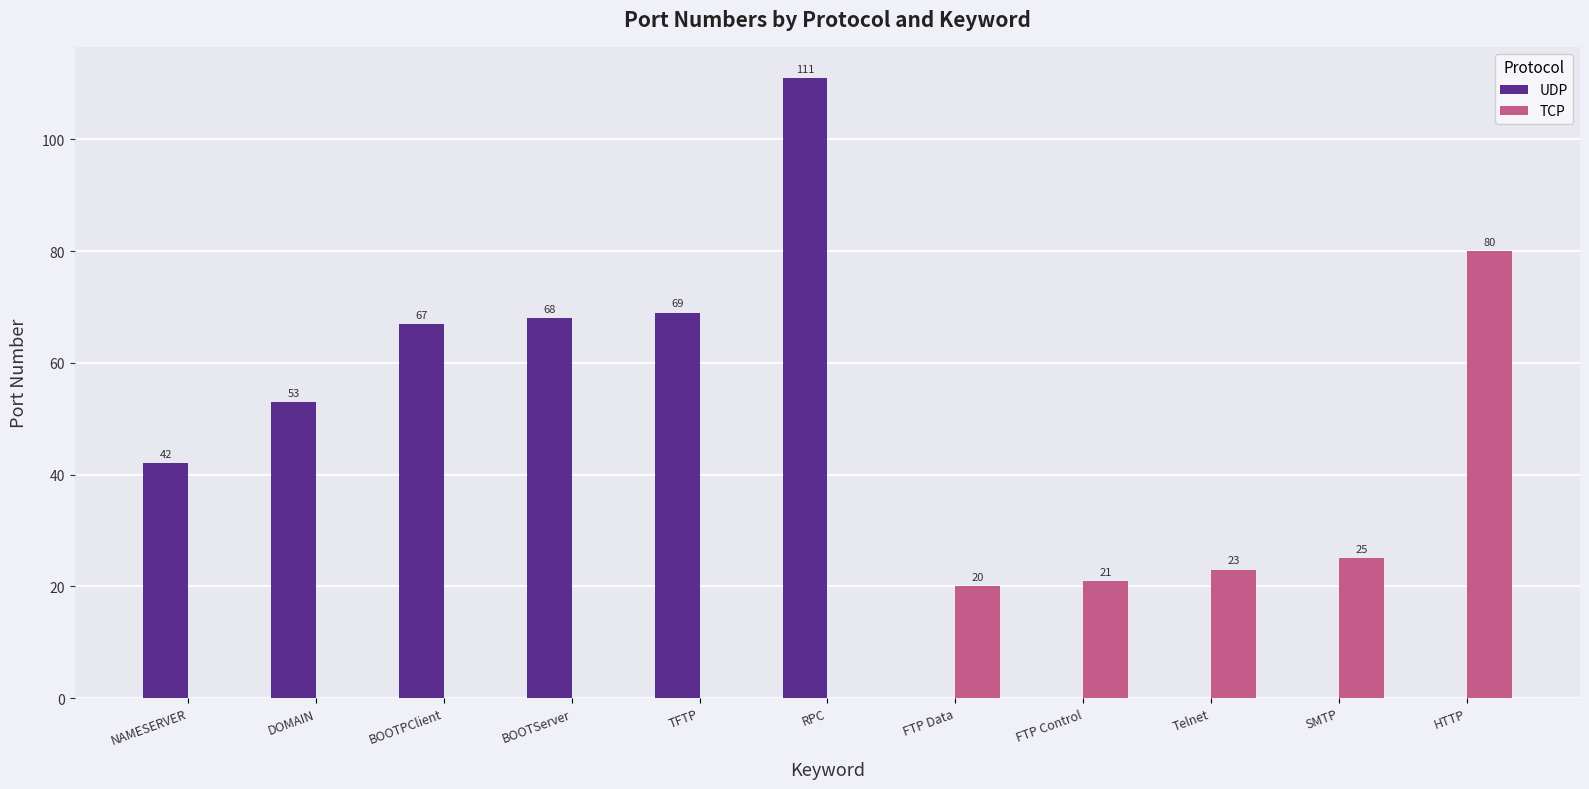

Count the number of categories in the chart.

11